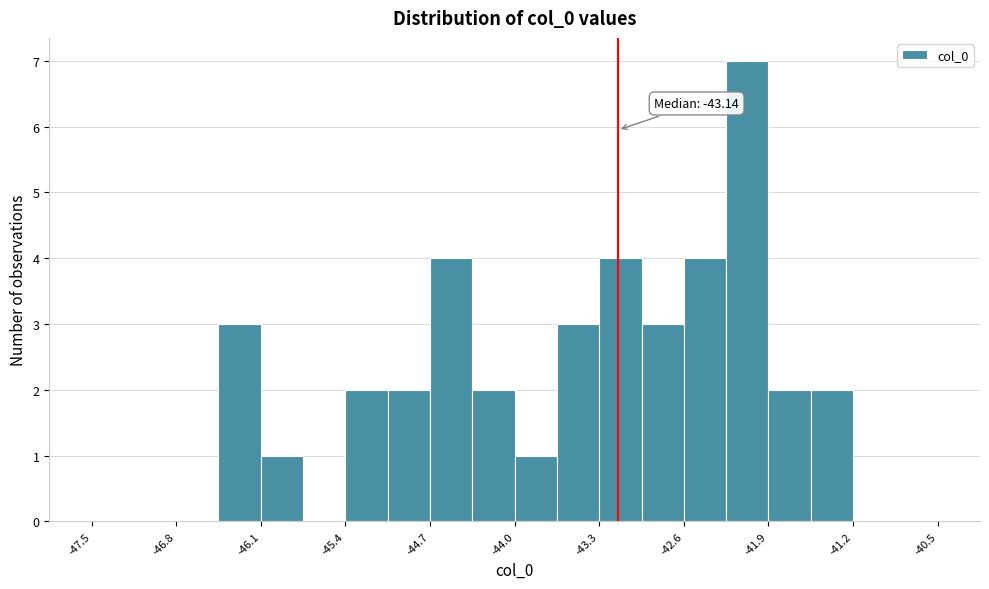

Around what value on the x-axis is the tallest bar? Give the approximate position of its centre, as read against the axis.

-42.1